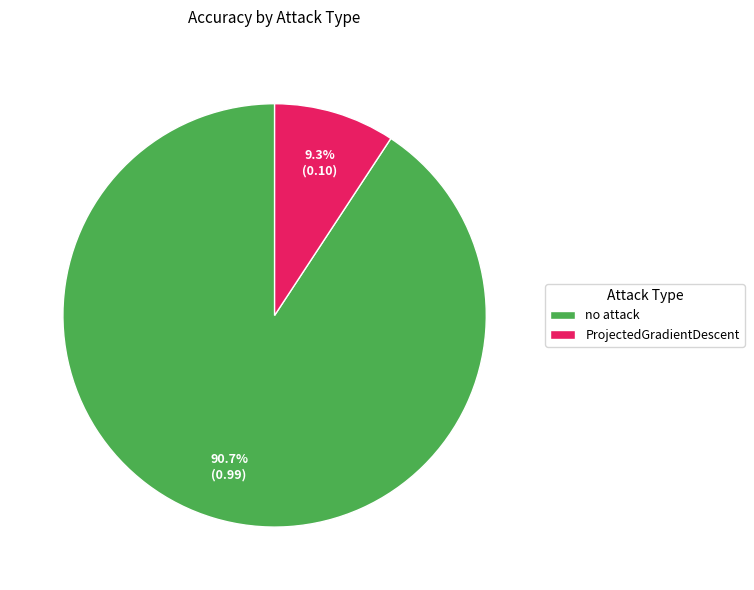

To the nearest percent, what is the difference between the largest and smallest slice percentages?

81%